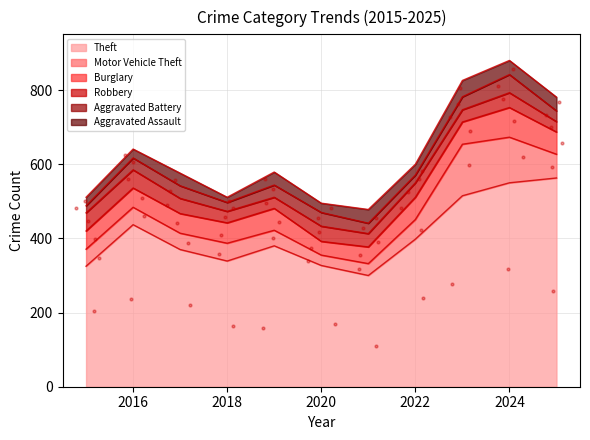

Which series has the widest spread of Y values?

Theft